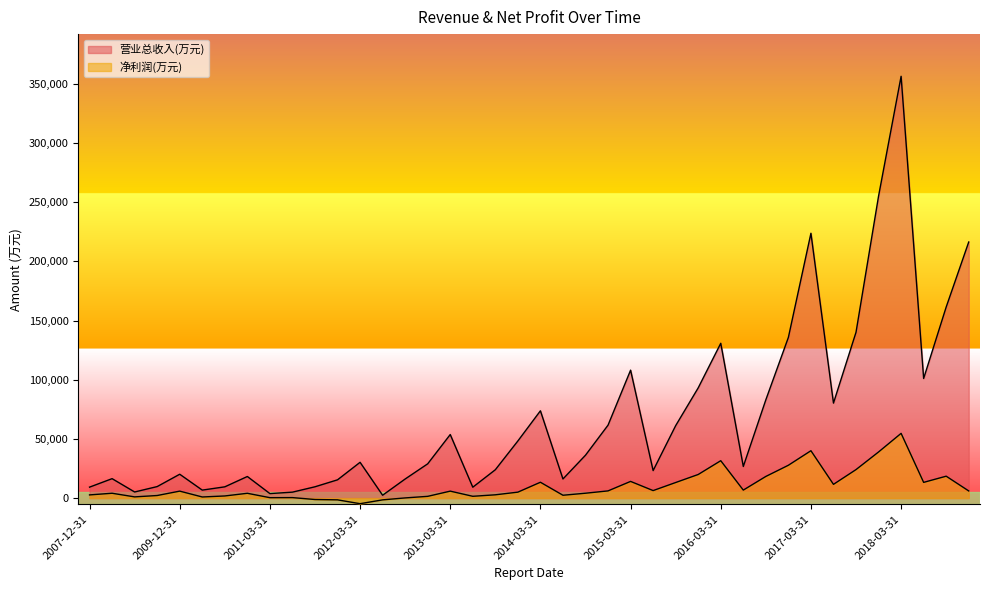

At which label does 净利润(万元) first exceed 5872?

2009-12-31